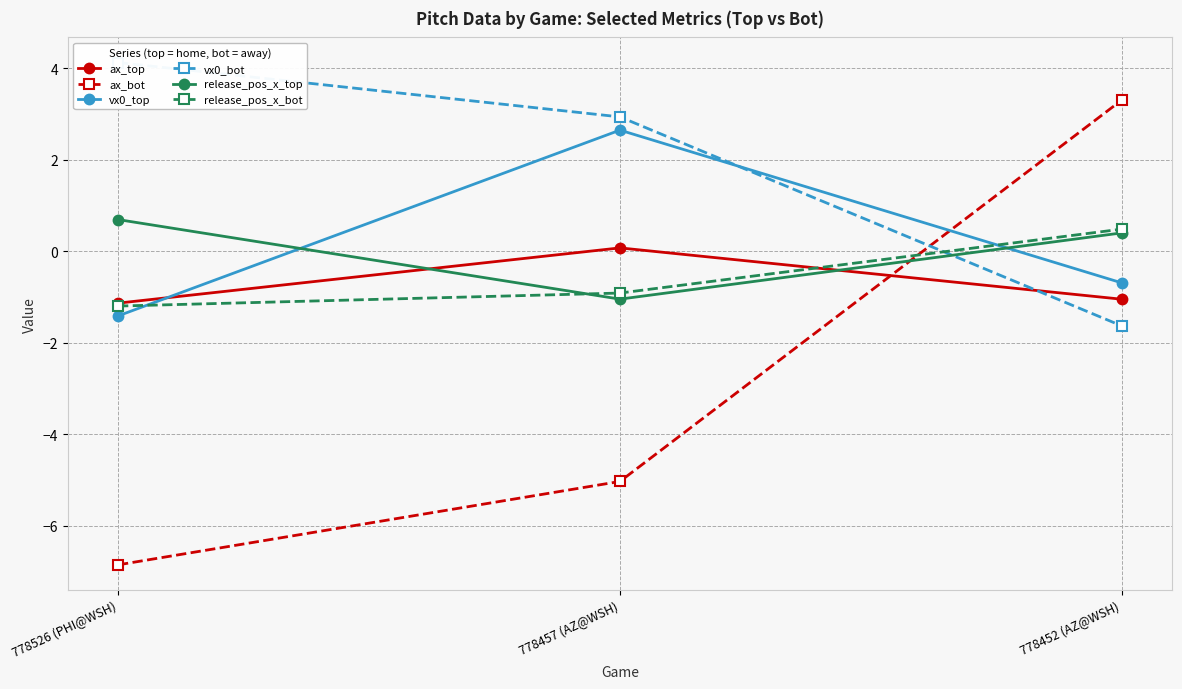

What is the maximum value shown in the chart?

4.1